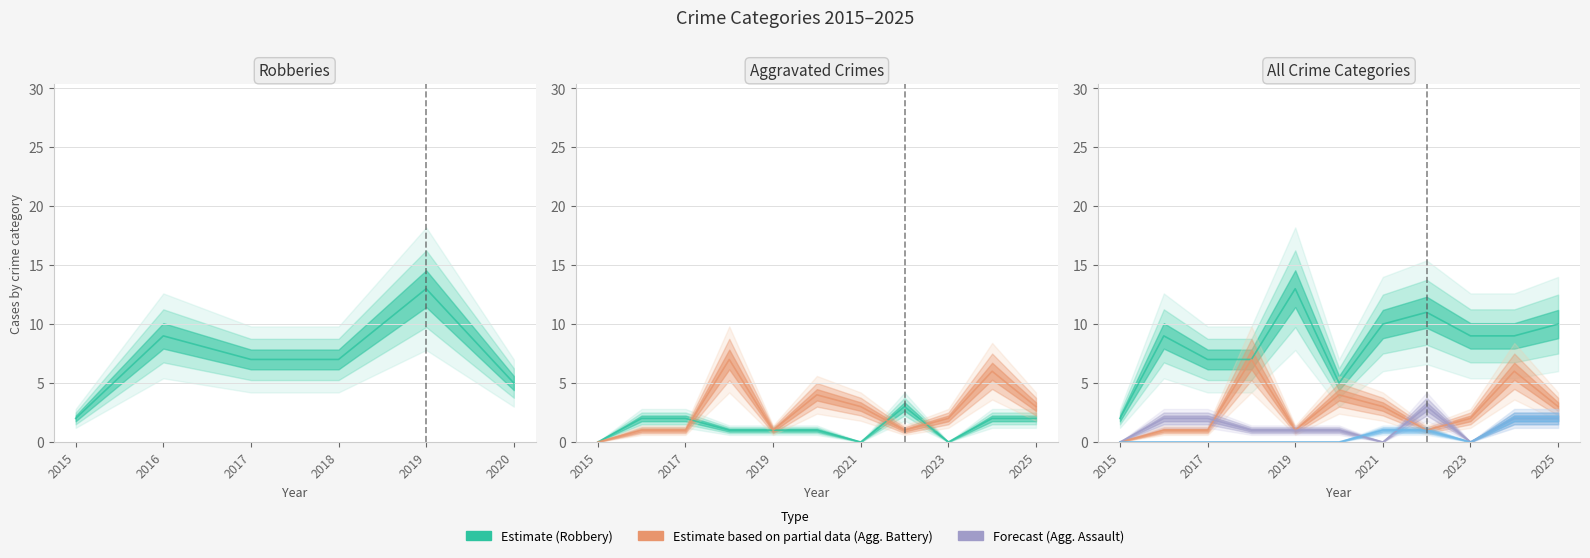

What is the approximate value of Aggravated Battery at 2023?

2